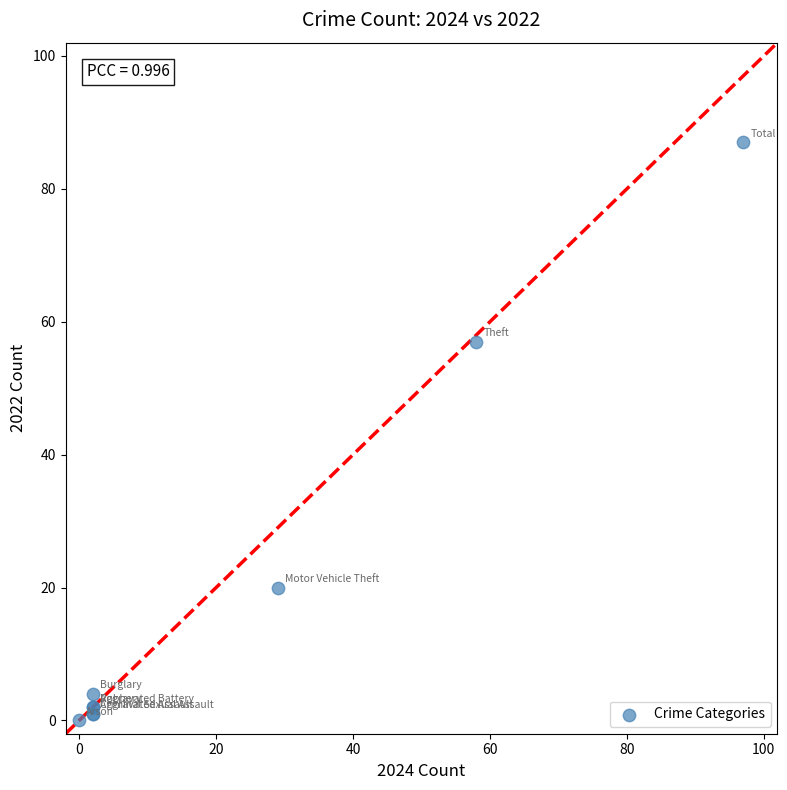

What Y value in the scatter plot is closest to 43?

57